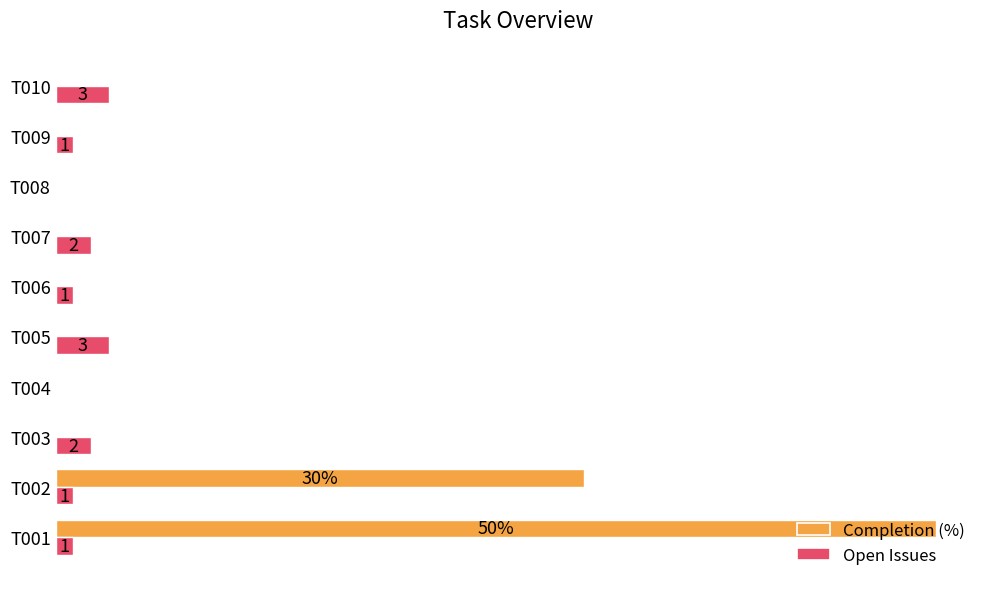

Is the value of Open Issues at T006 greater than the value of Completion (%) at T004?

Yes